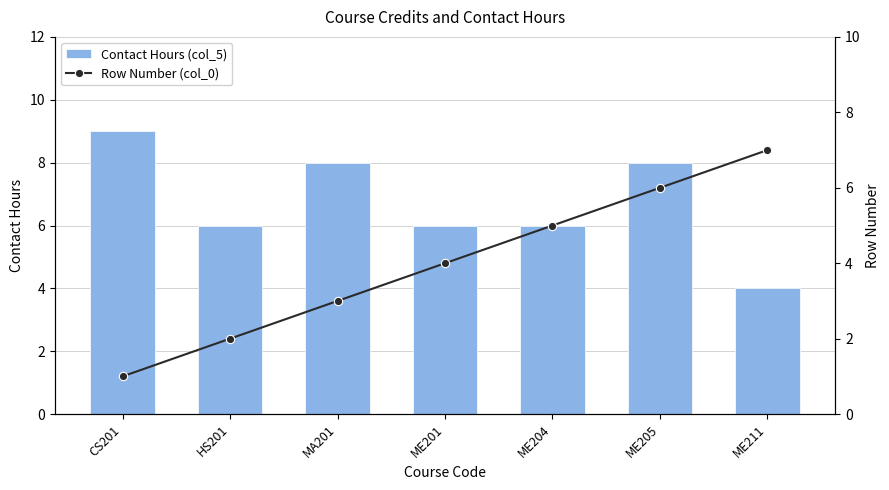

Which category has the lowest value across all series?

CS201